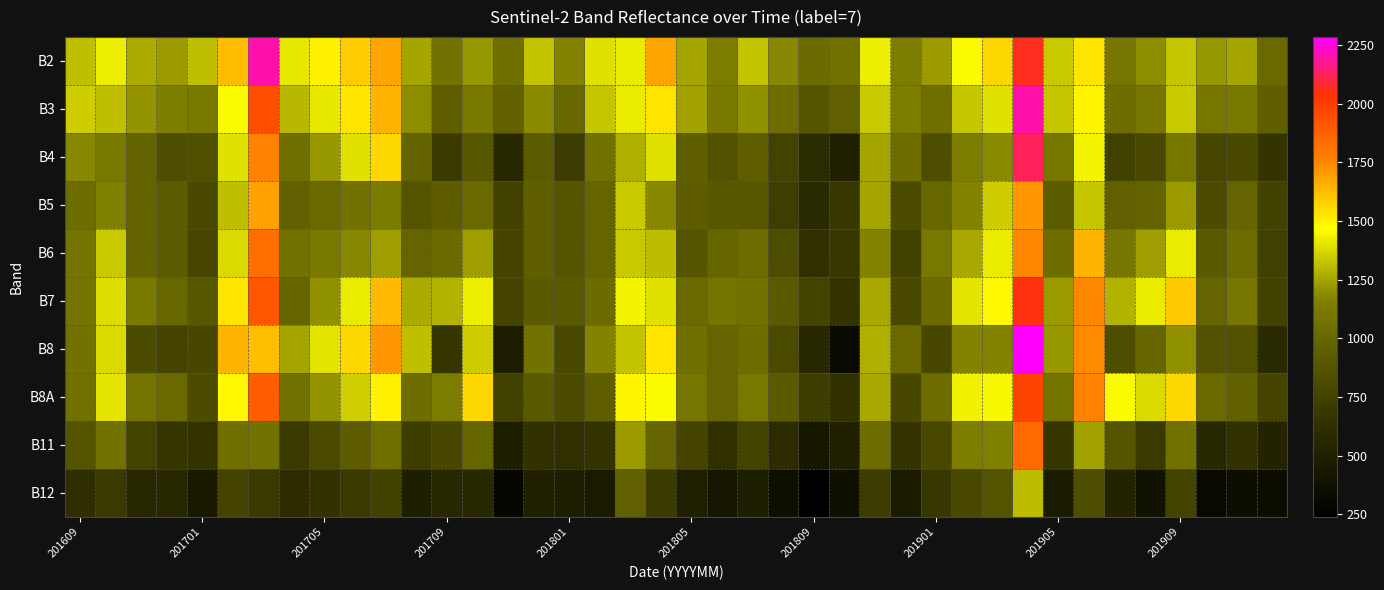

What is the maximum value shown in the chart?

2284